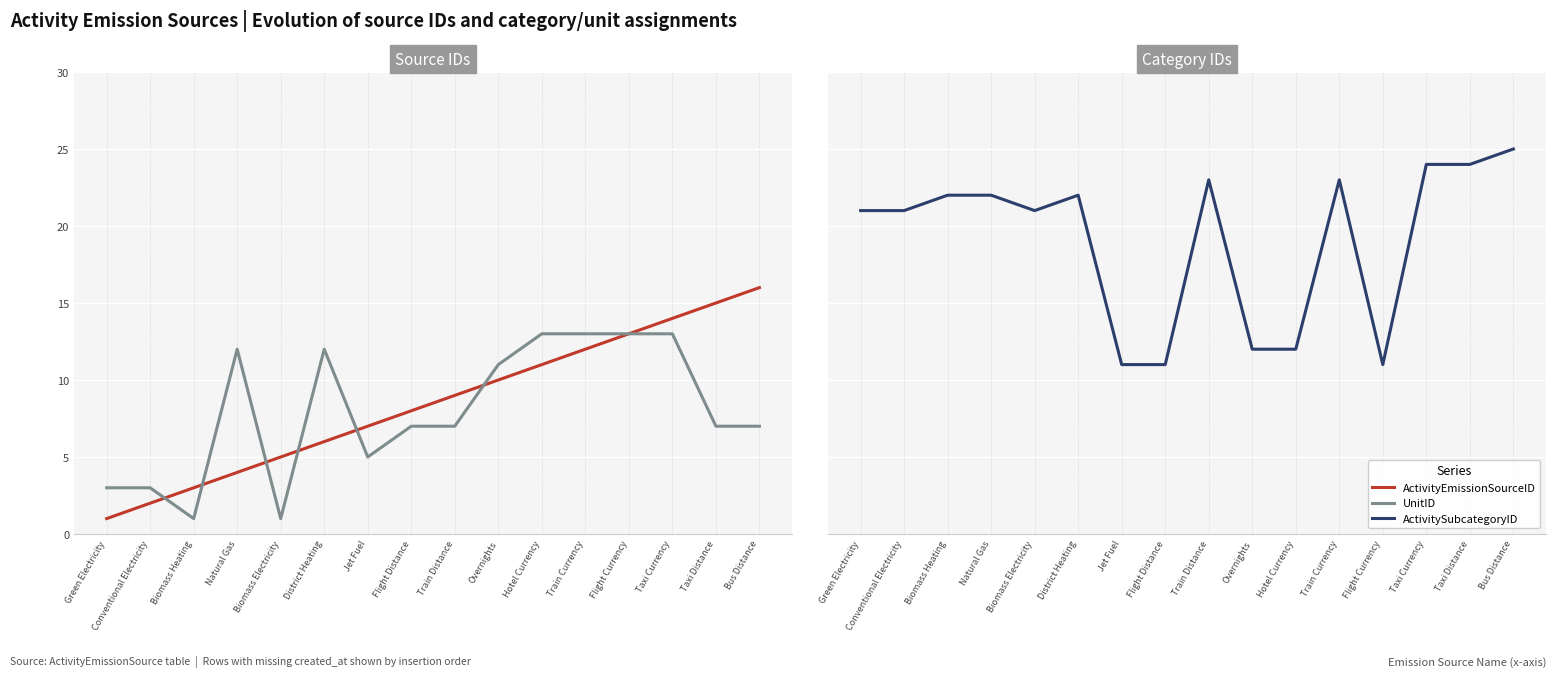

True or false: UnitID and ActivityEmissionSourceID cross at least once.

True